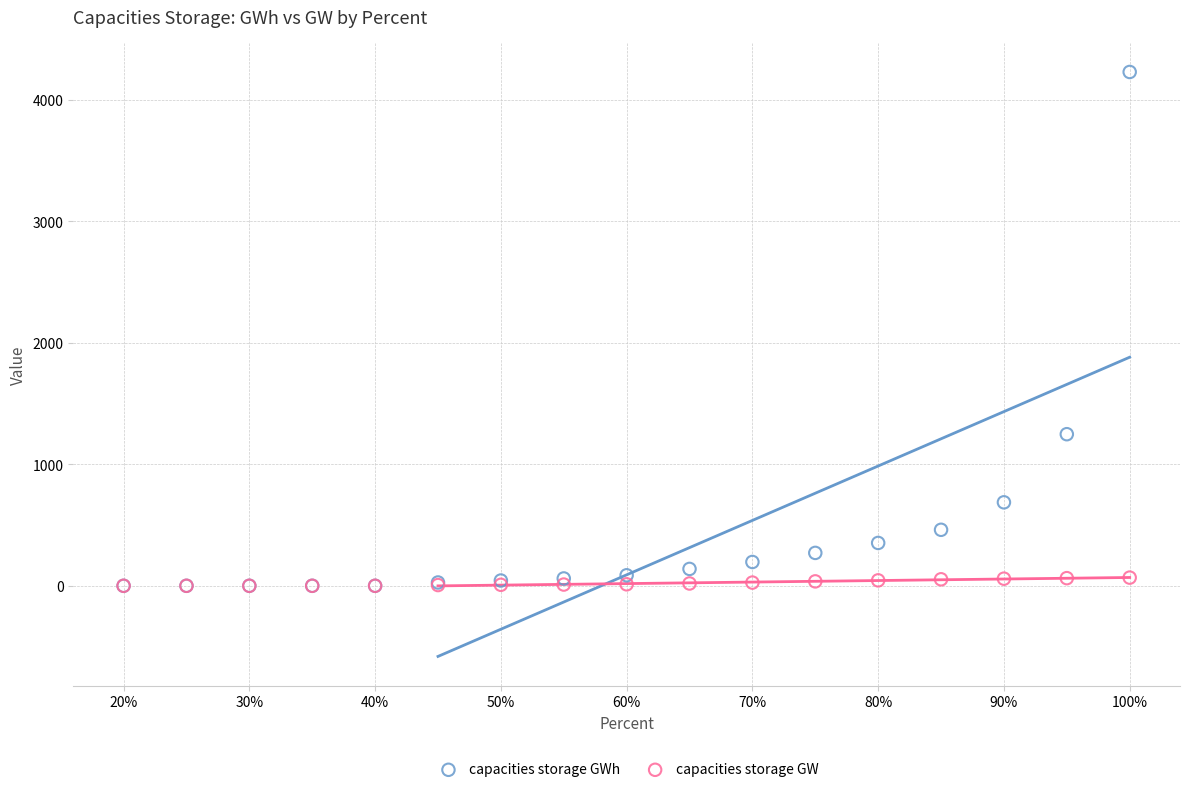

In the capacities storage GWh series, what Y value is closest to 2115?

1248.3